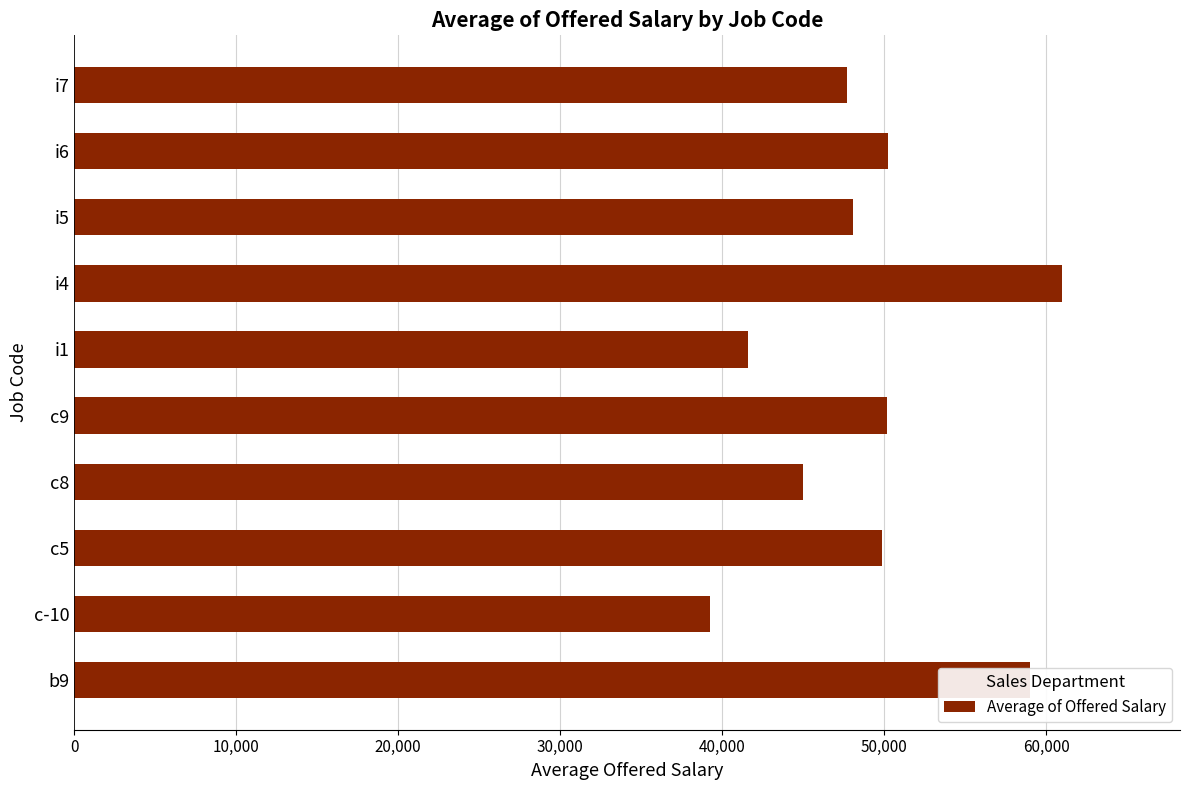

What is the change in value from i1 to i7?

+6149.6